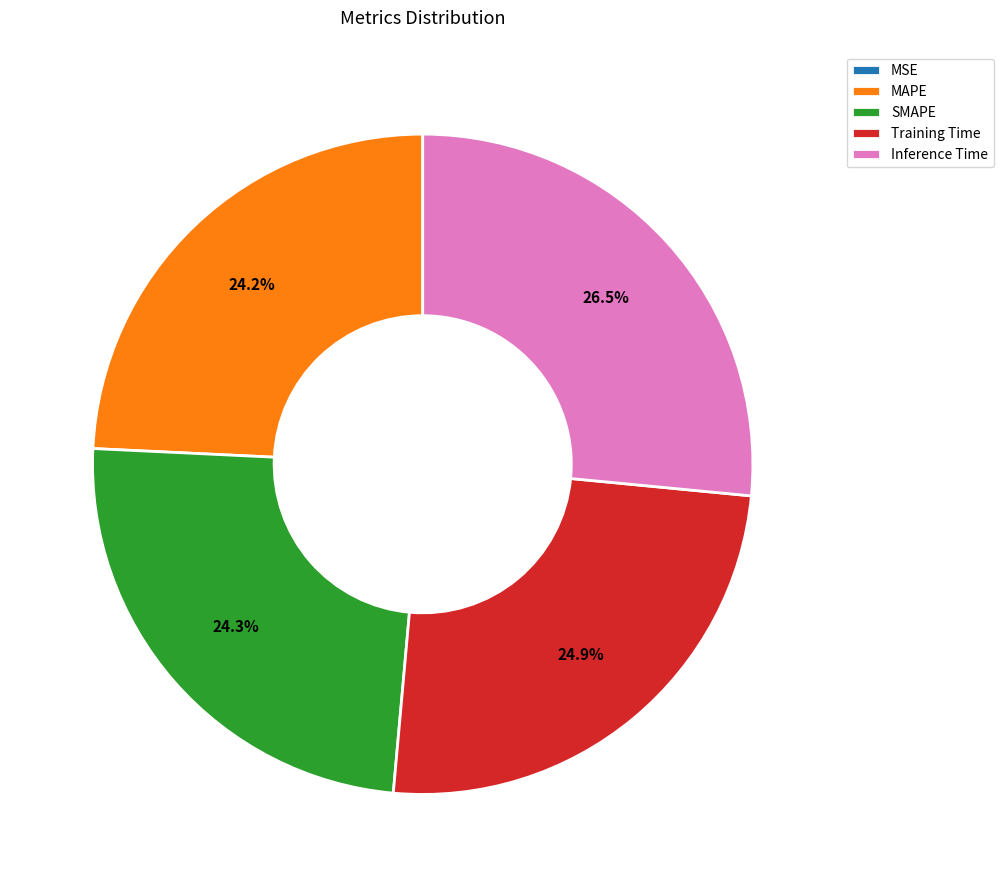

To the nearest percent, what percentage of the pie is Training Time?

25%